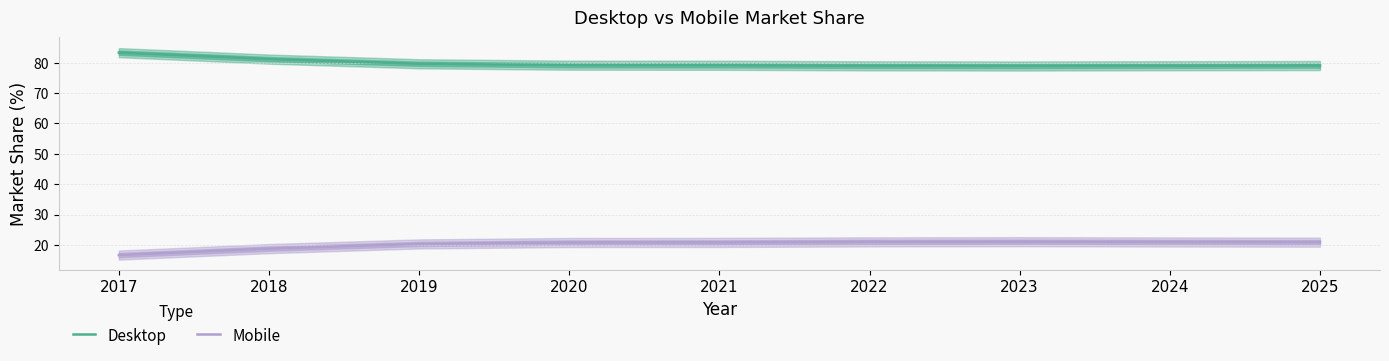

In Mobile, how many points are higher than both neighbors (excluding endpoints)?

1